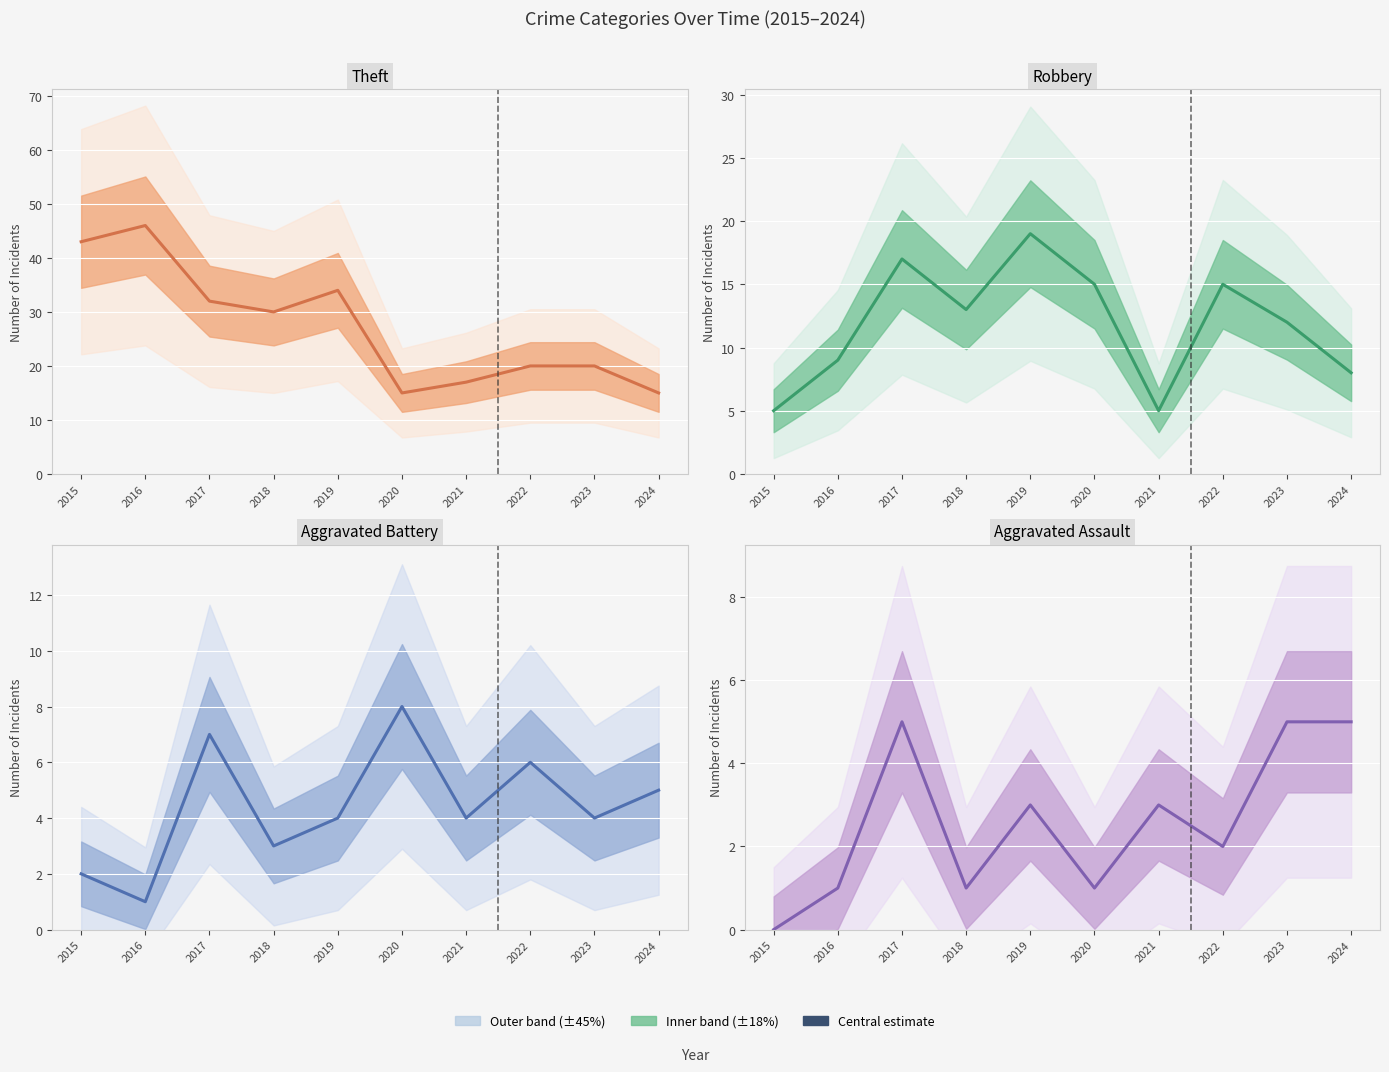

What is the minimum value for Aggravated Battery?

1